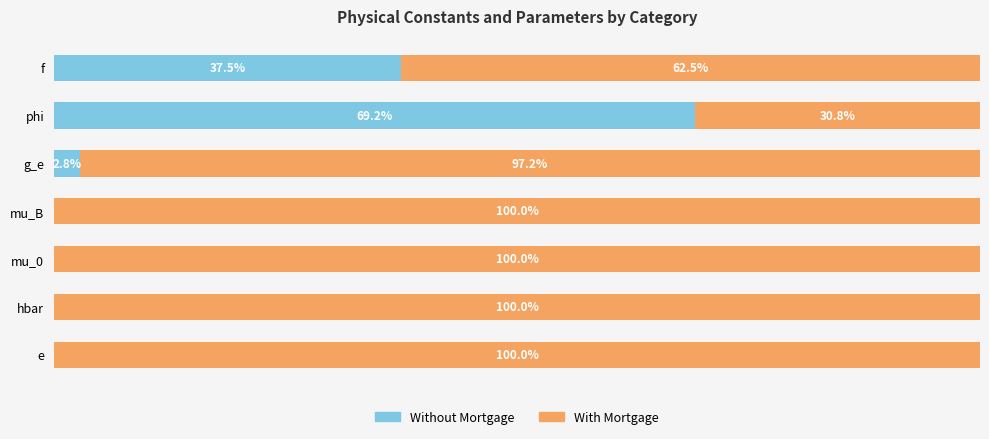

At which label is Without Mortgage closest to 34?

f